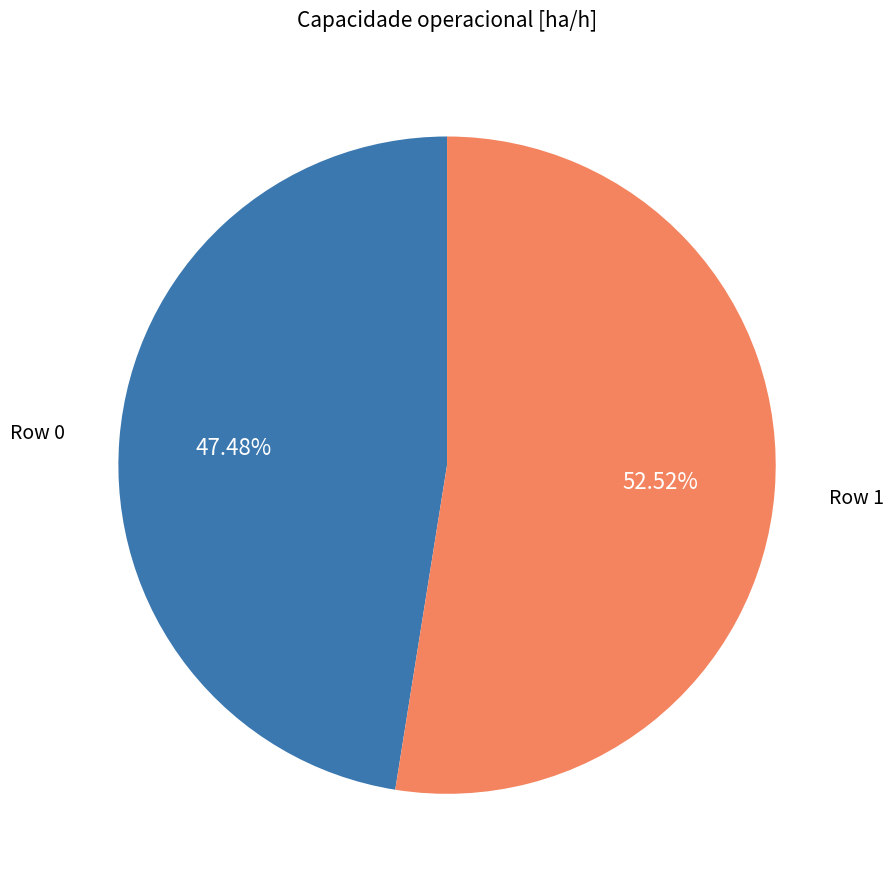

Does any single category account for the majority?

Yes